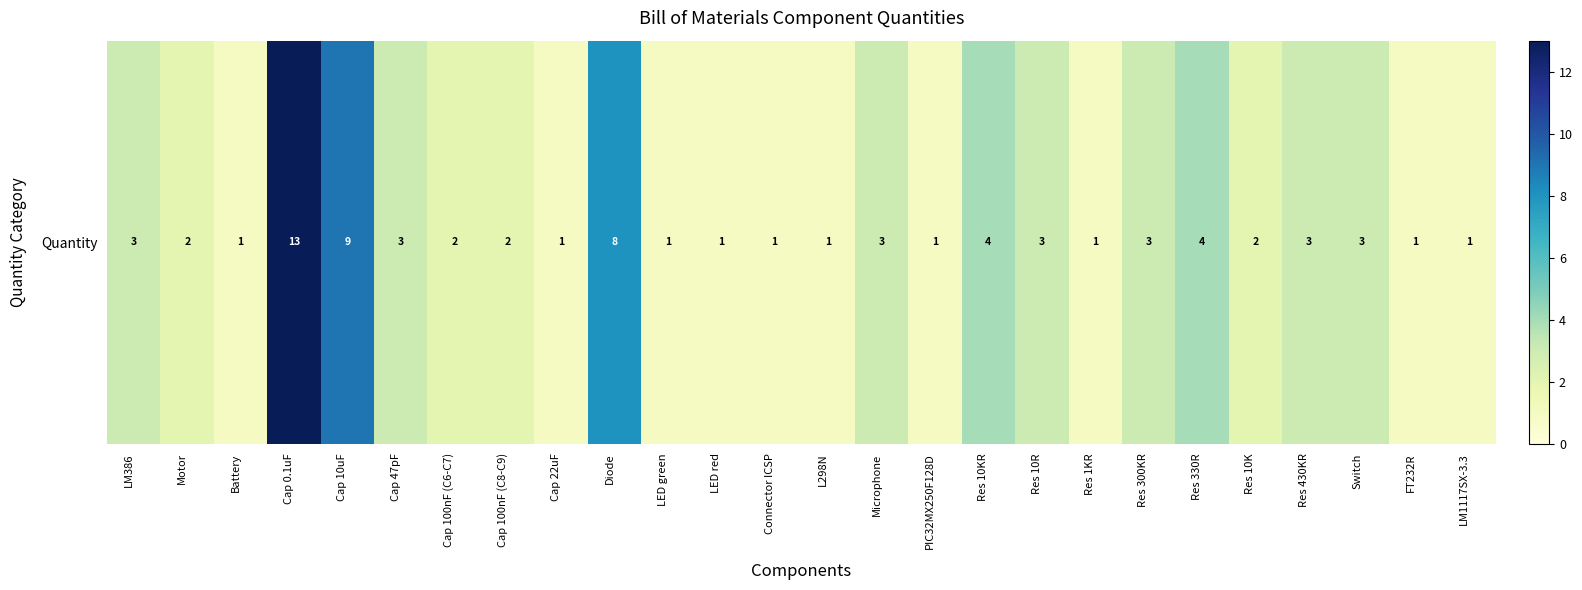

At which category does the chart reach its minimum across all series?

Battery